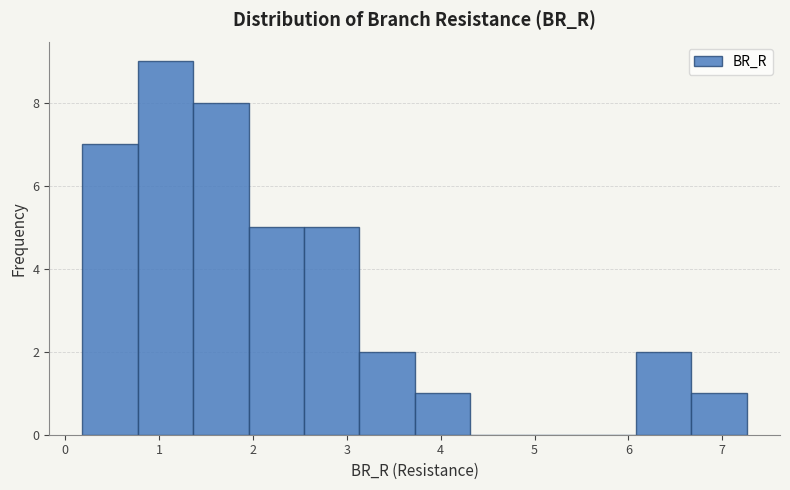

Which range on the x-axis has the tallest bar?

0.8 to 1.4